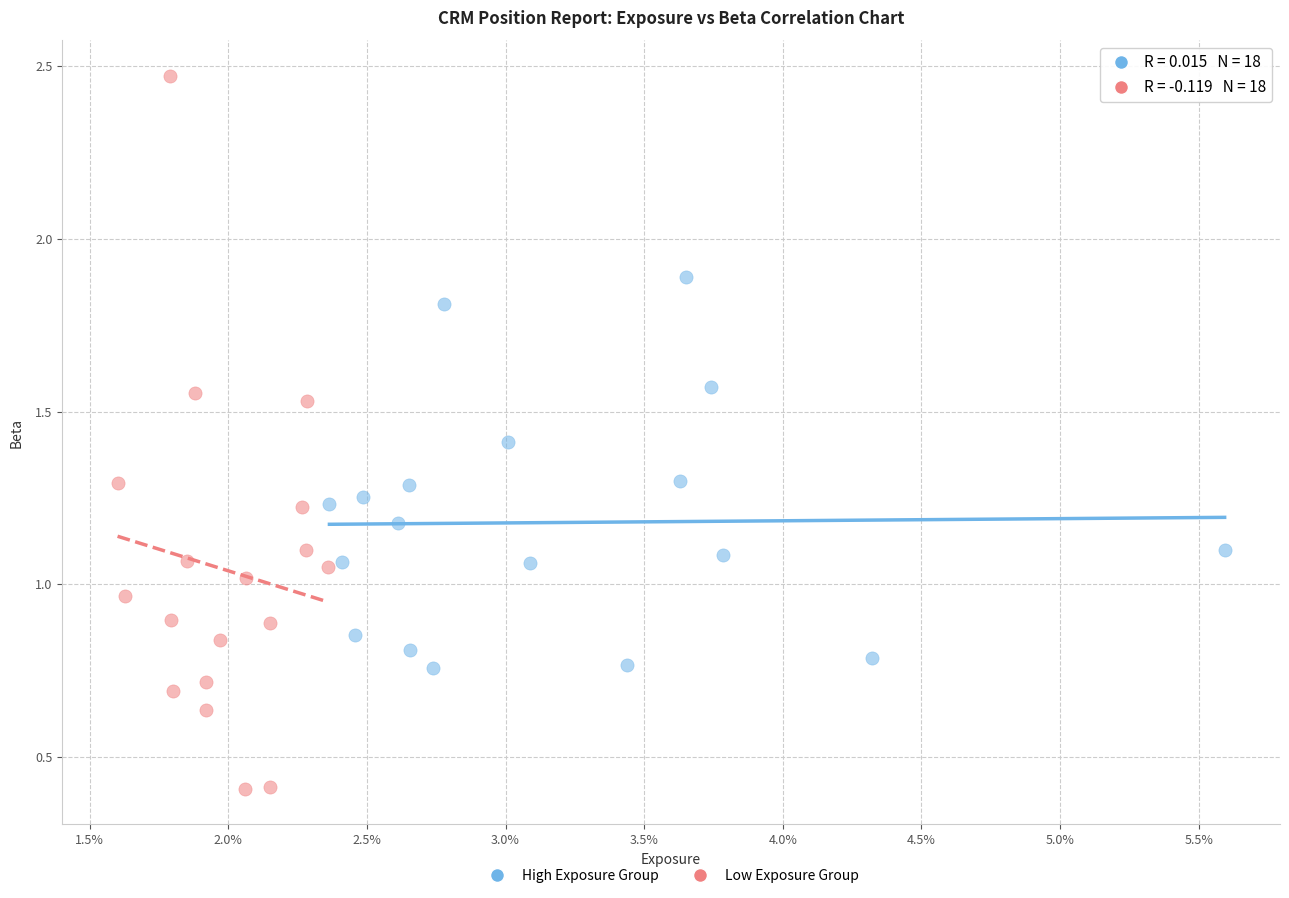

Which series contains the lowest Y value?

Low Exposure Group